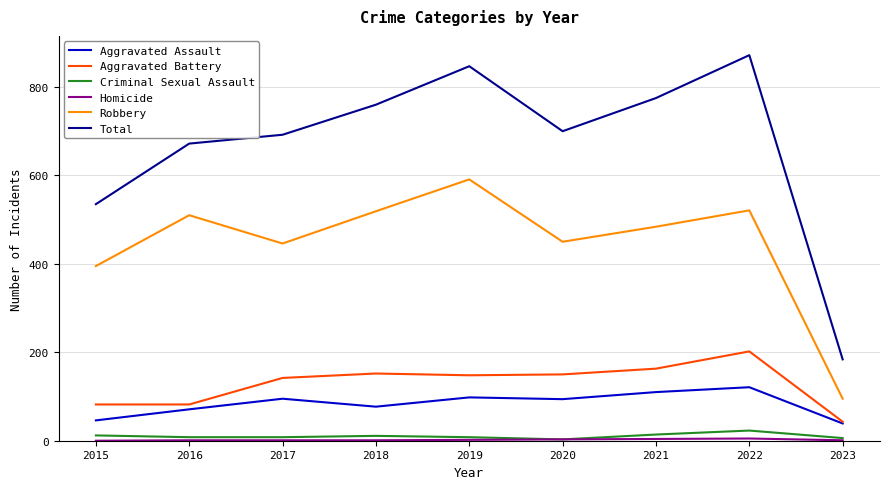

What is the difference between the maximum and minimum values in the Aggravated Assault series?

82